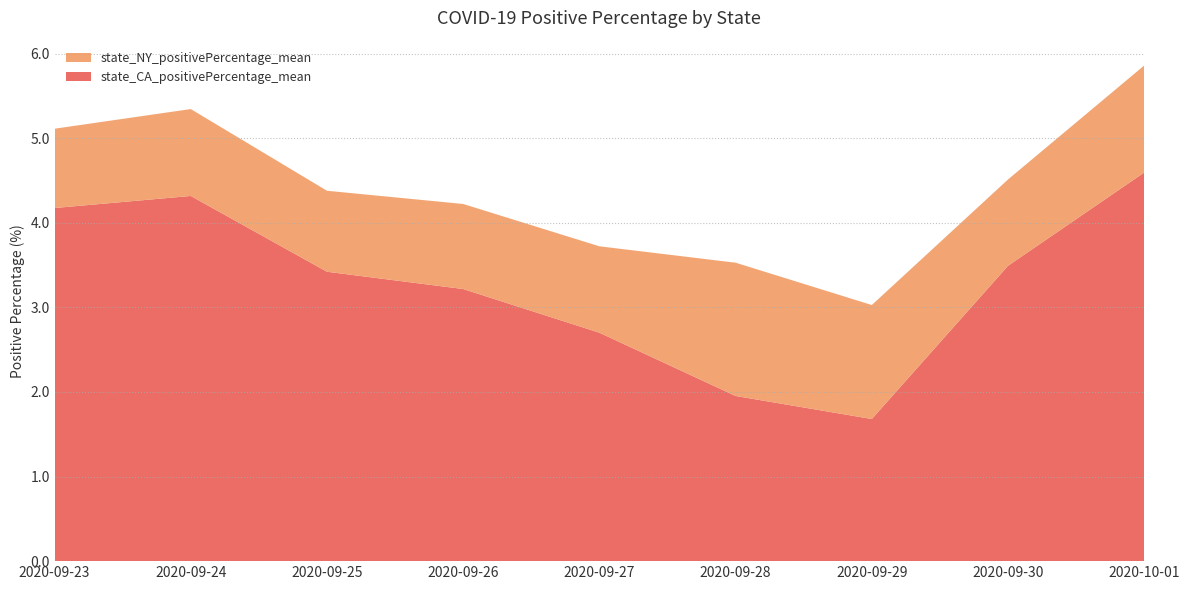

Reading right to left, transcribe all the data shown in this chart.

state_CA_positivePercentage_mean: 4.6	3.5	1.7	2.0	2.7	3.2	3.4	4.3	4.2
state_NY_positivePercentage_mean: 1.3	1.0	1.3	1.6	1.0	1.0	1.0	1.0	0.9